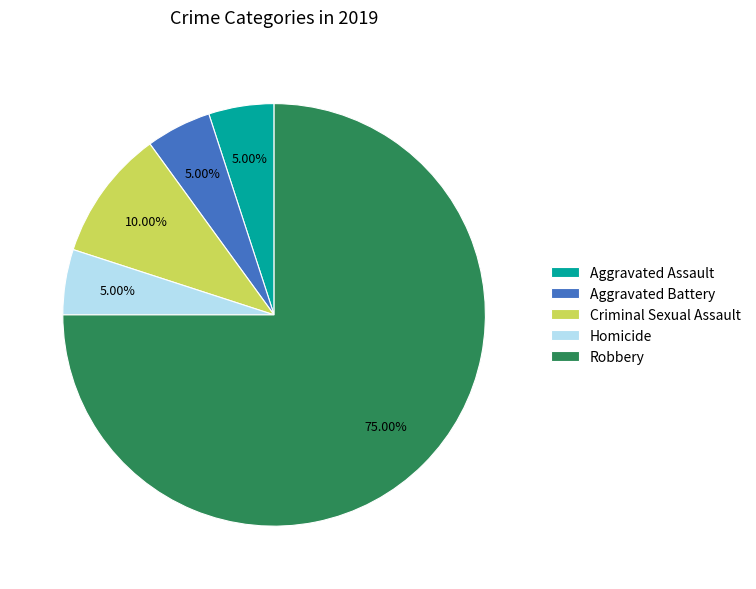

Which category accounts for the majority?

Robbery